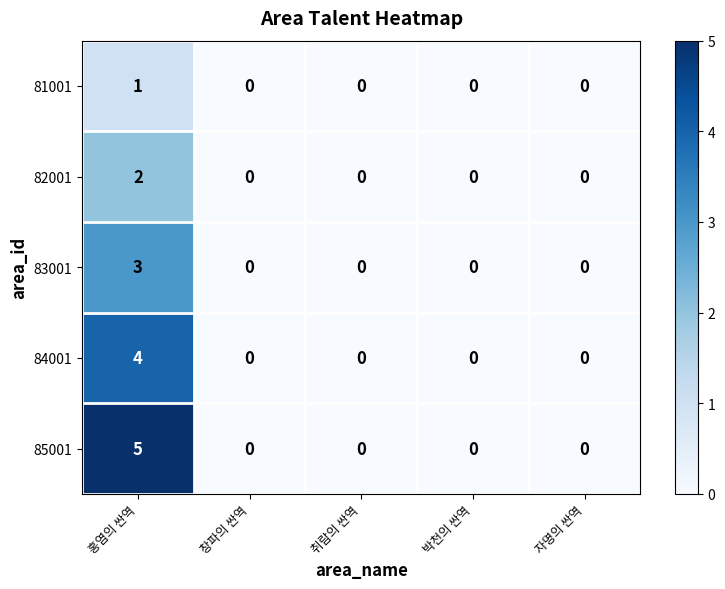

How many 82001 values are between 0 and 1?

4